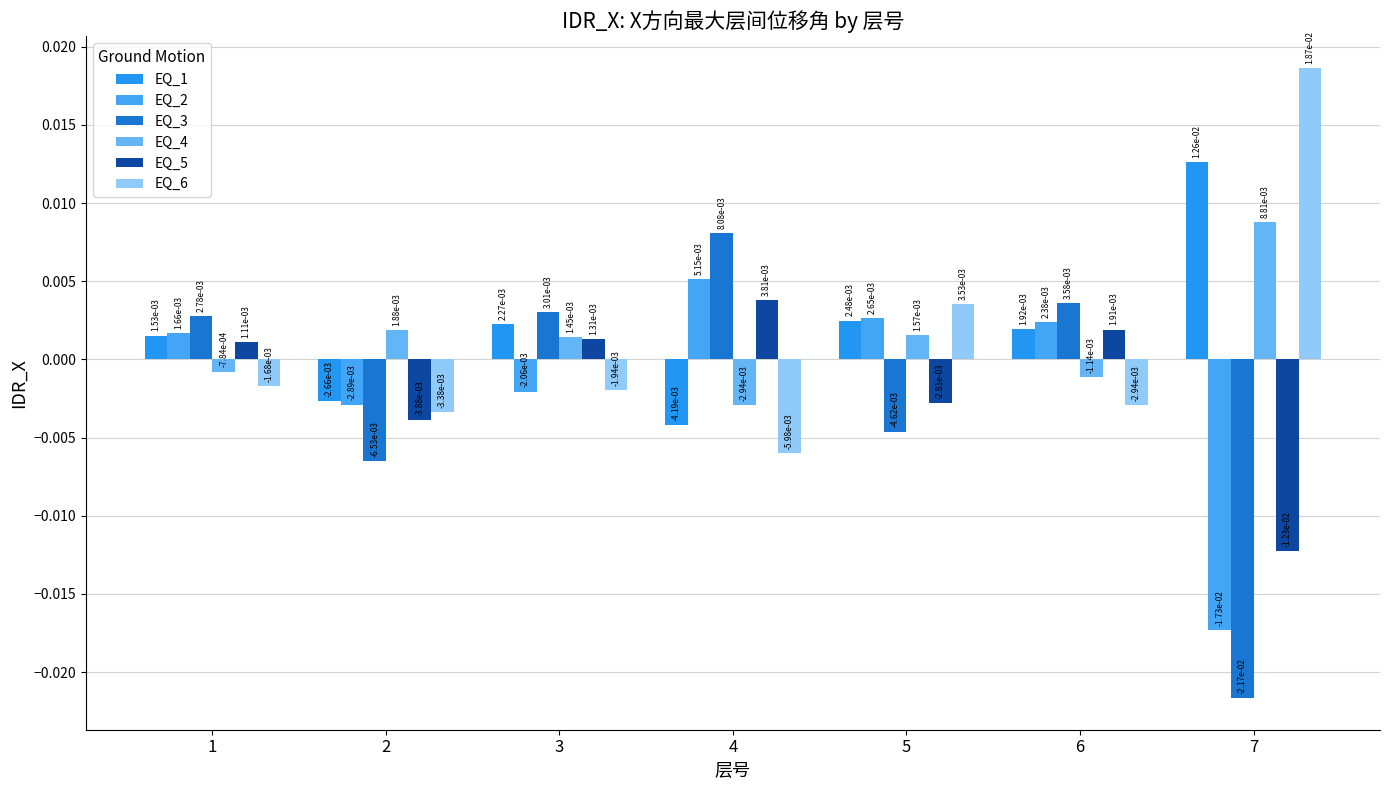

Which category has the highest value in the EQ_1 series?

7